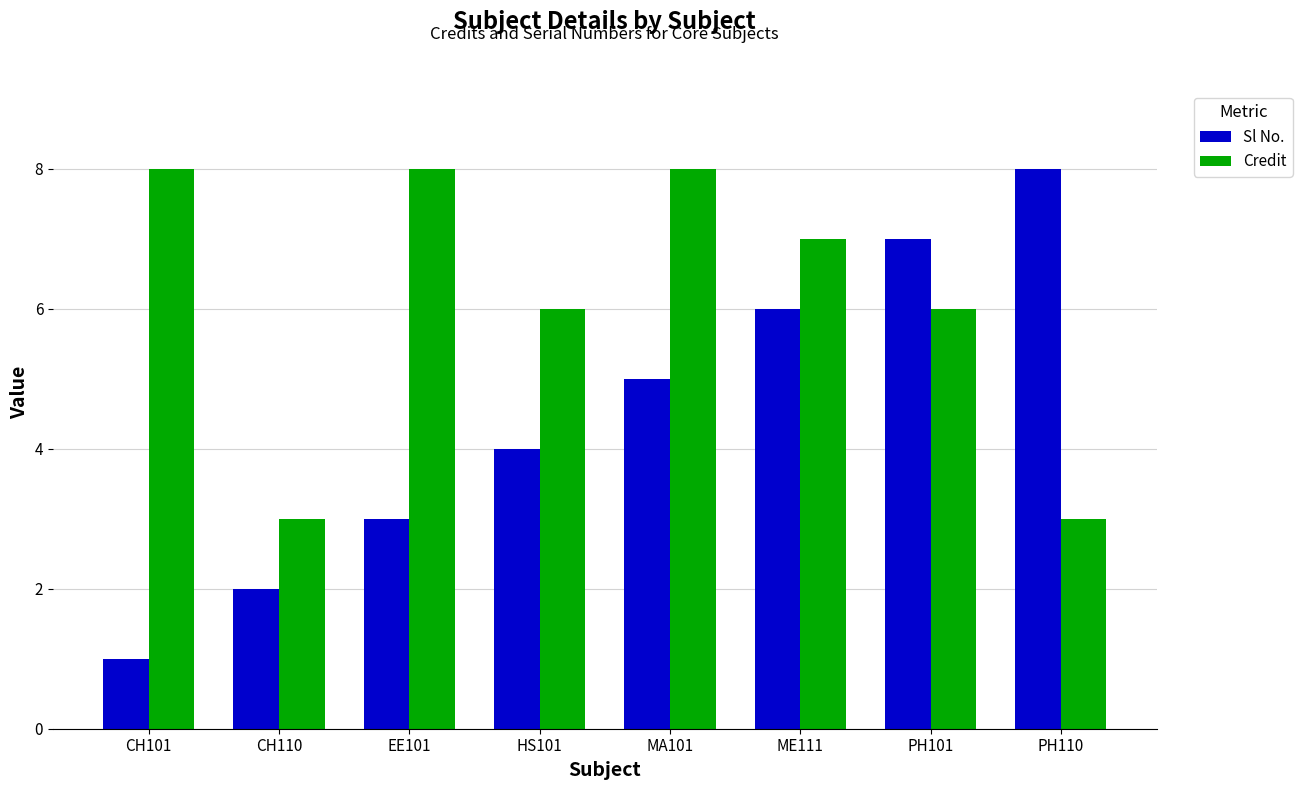

At EE101, list the series in order from largest to smallest.

Credit, Sl No.